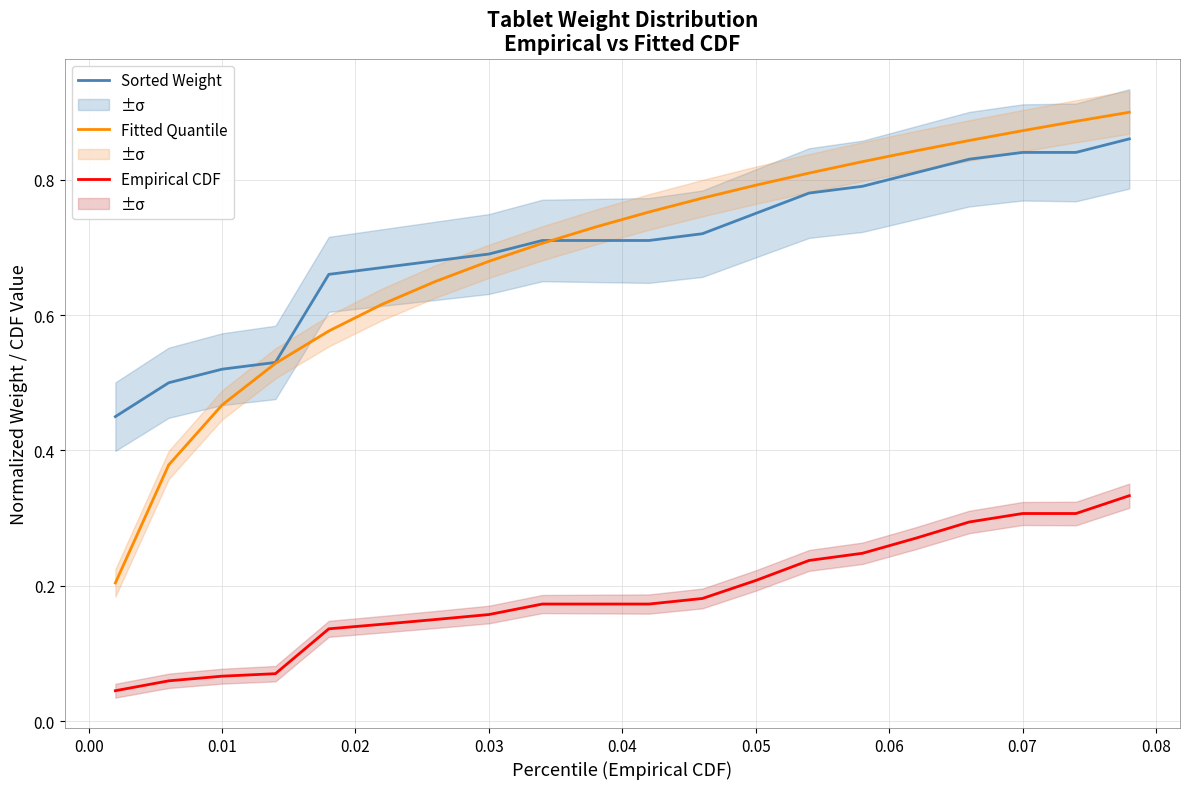

True or false: Empirical CDF (scaled) and Fitted Quantile cross at least once.

False